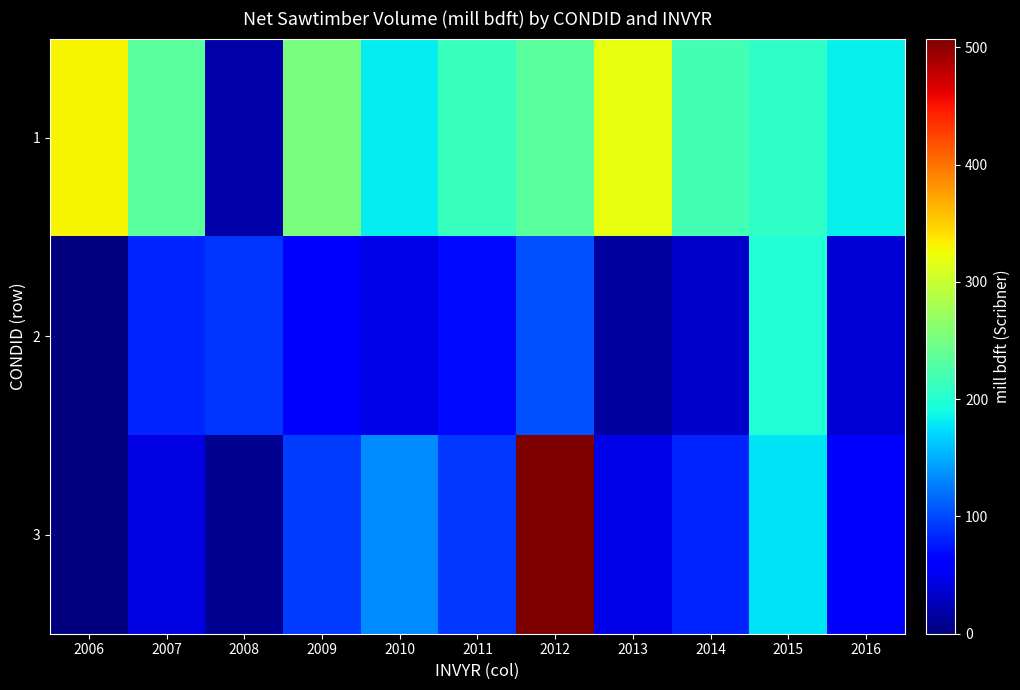

What is the total value across all series at 2015?

586.0